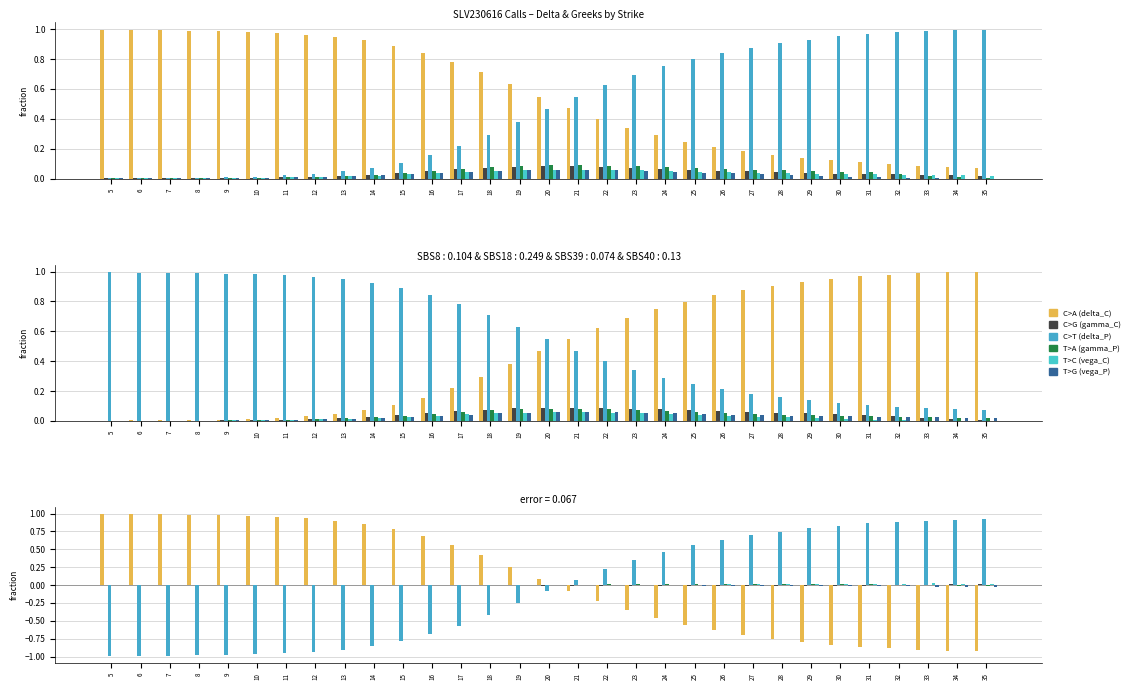

Does the chart contain any negative values?

Yes